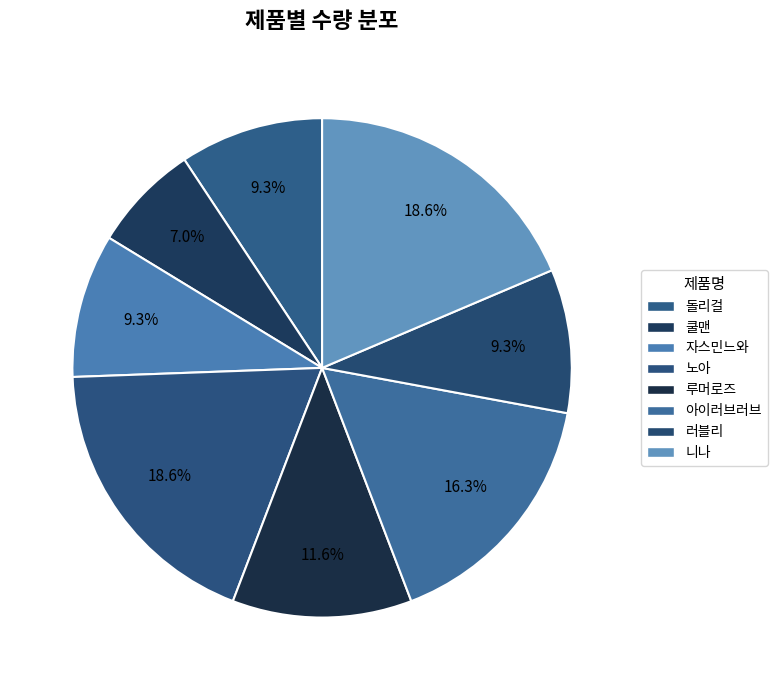

The 루머로즈 slice represents 12% of the pie. True or false?

True